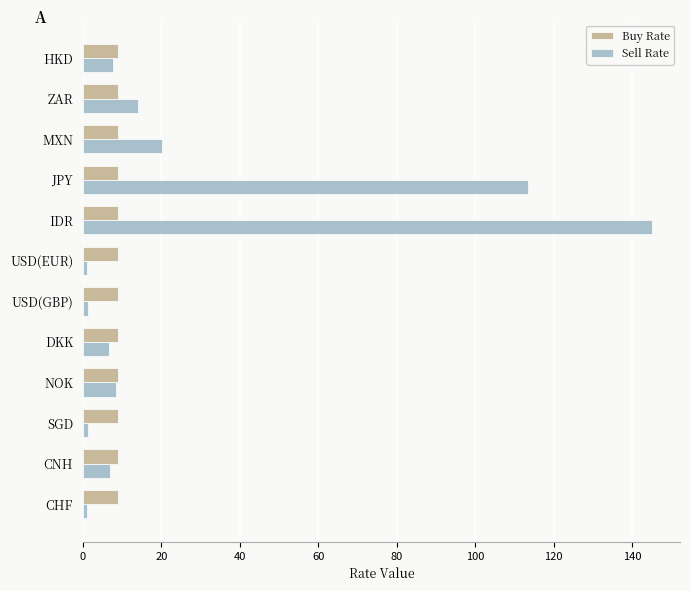

How many data points does each series have?

12